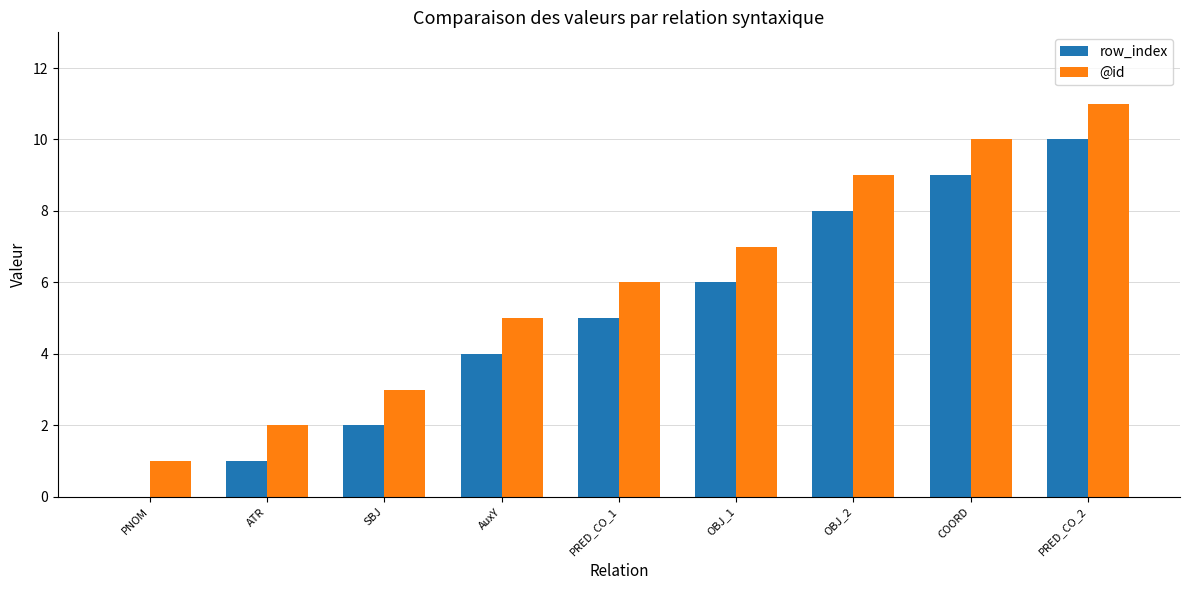

Which category has the highest value in the @id series?

PRED_CO_2